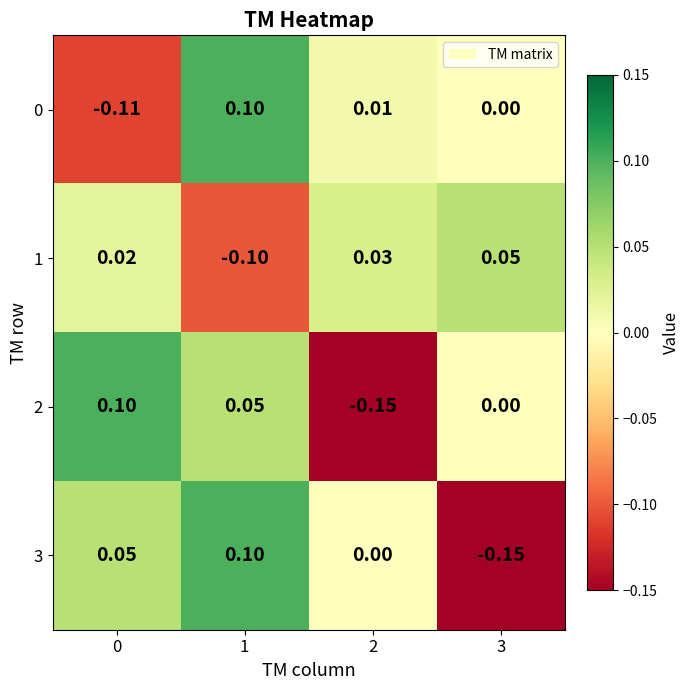

Is the value of 0 at 0 greater than the value of 3 at 3?

Yes